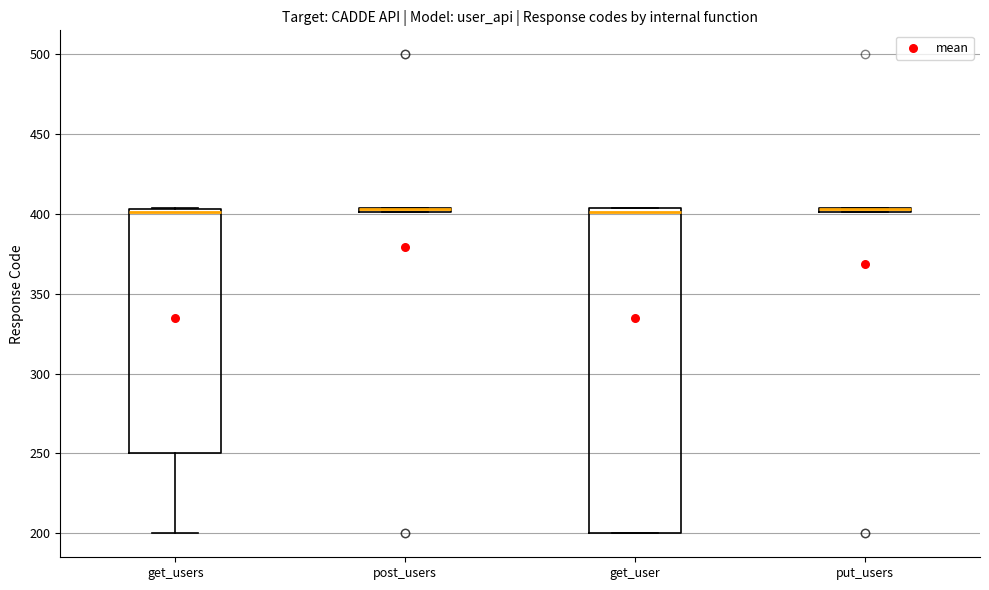

Which box is the tallest, from its lower edge to its upper edge?

get_user